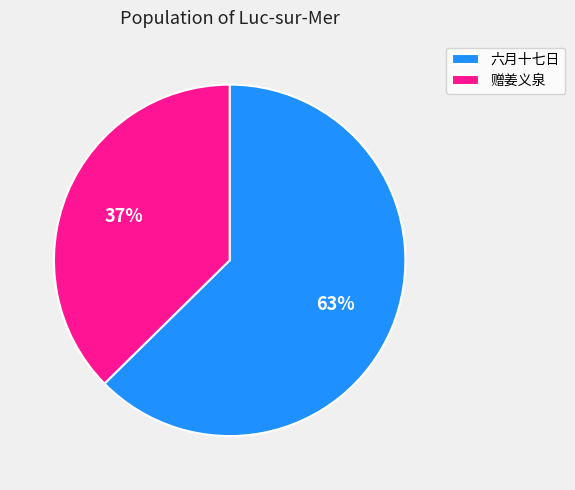

Is there a majority slice in this chart?

Yes